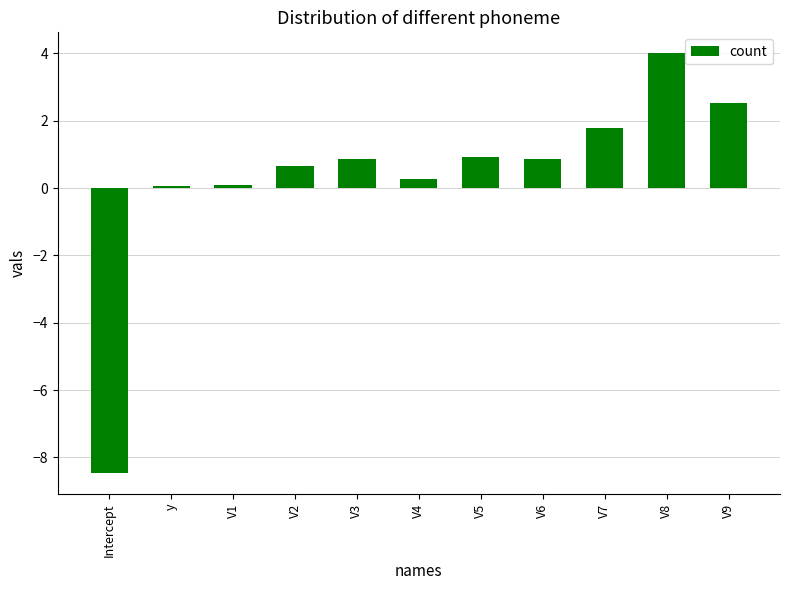

How many data points are less than 0?

1